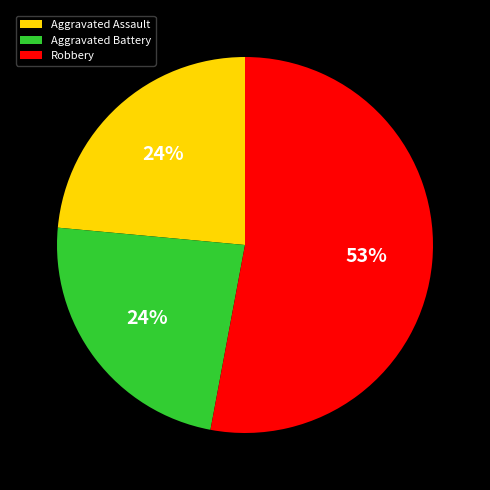

Is the sum of Robbery and Aggravated Battery greater than half?

Yes